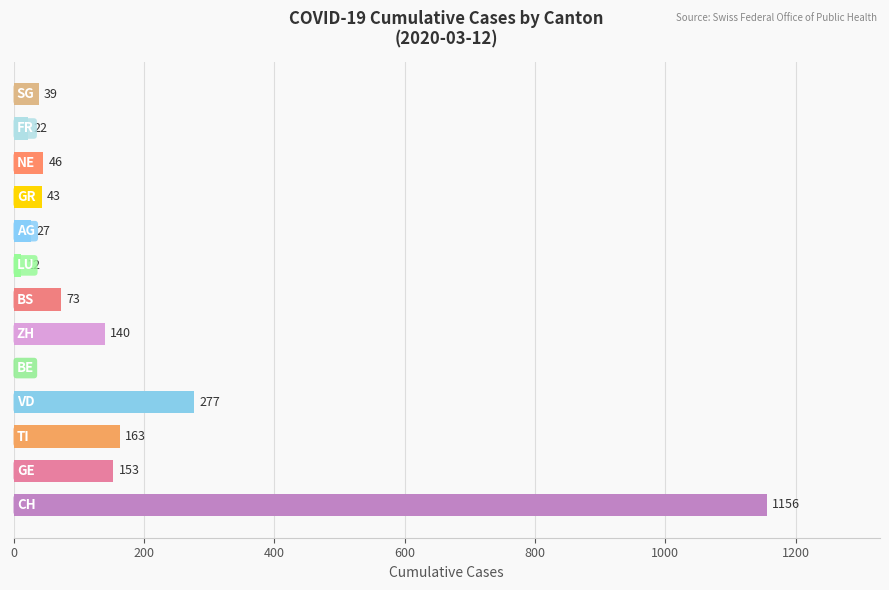

What is the maximum value shown in the chart?

1156